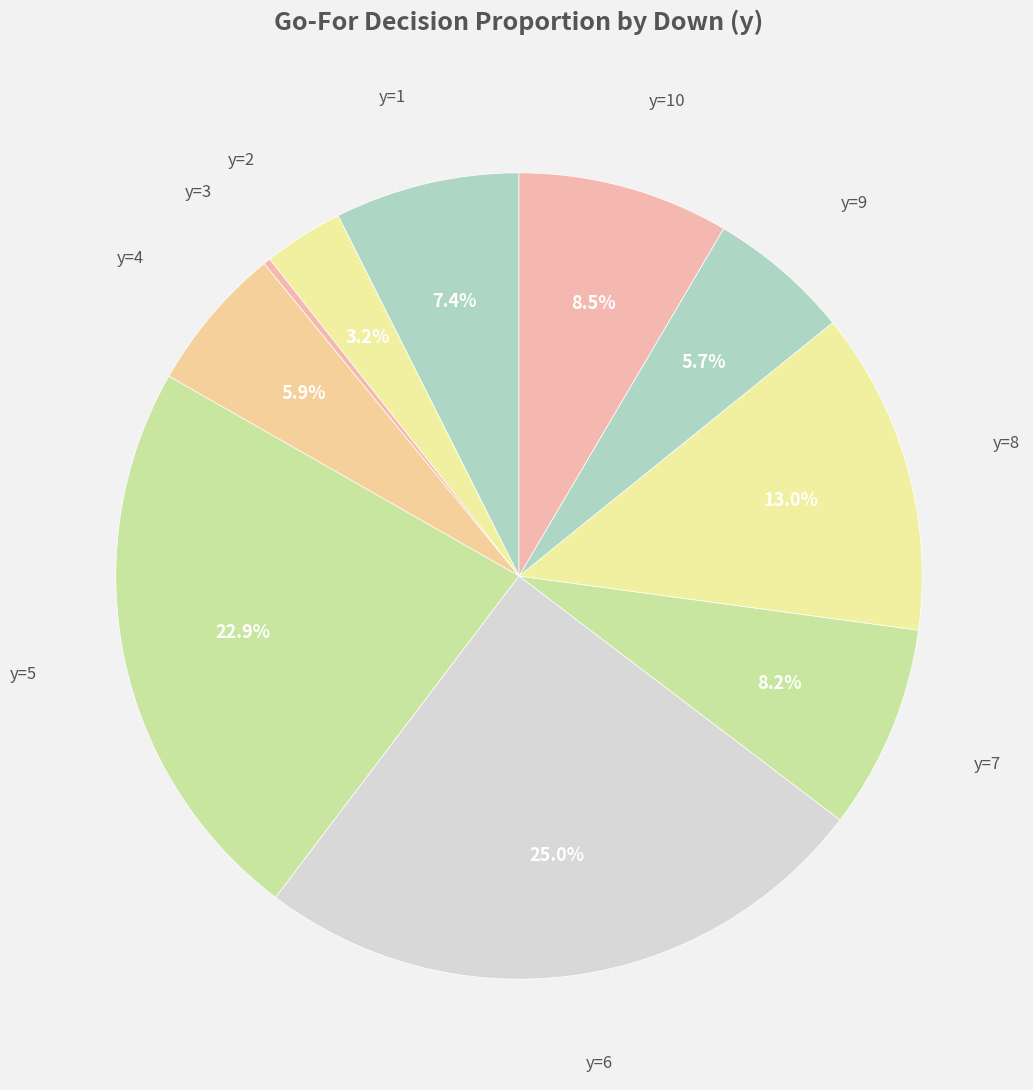

How many slices are in this pie chart?

10